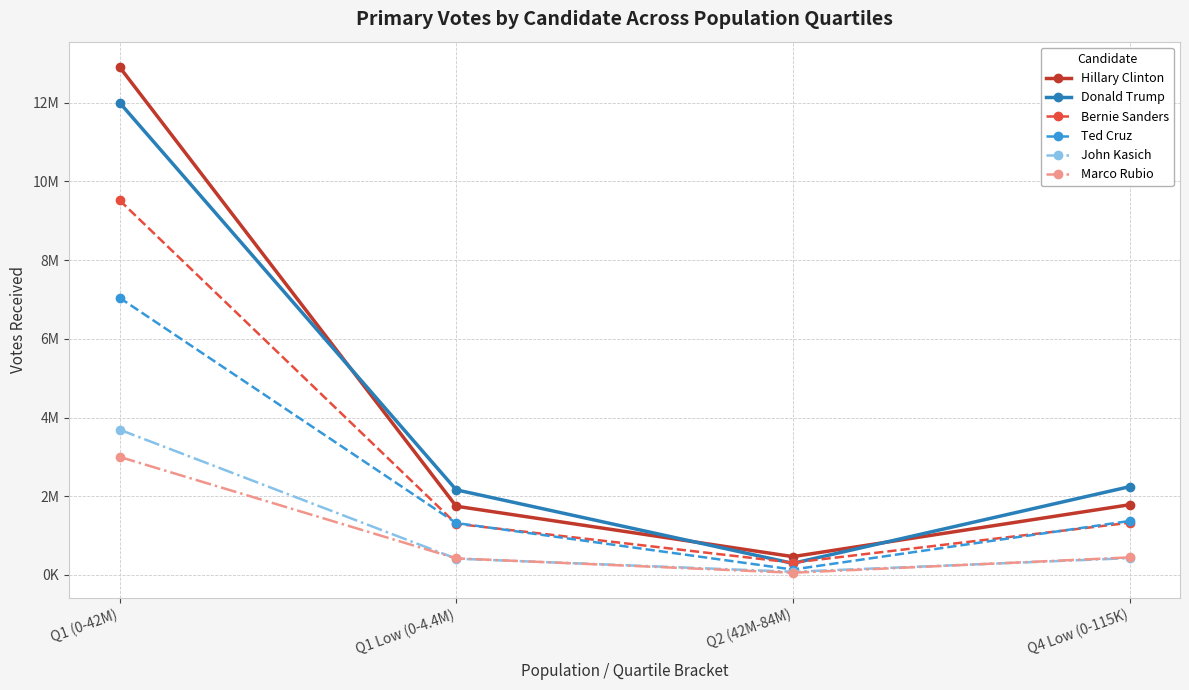

What is the label of the 4th point from the left?

Q4 Low (0-115K)